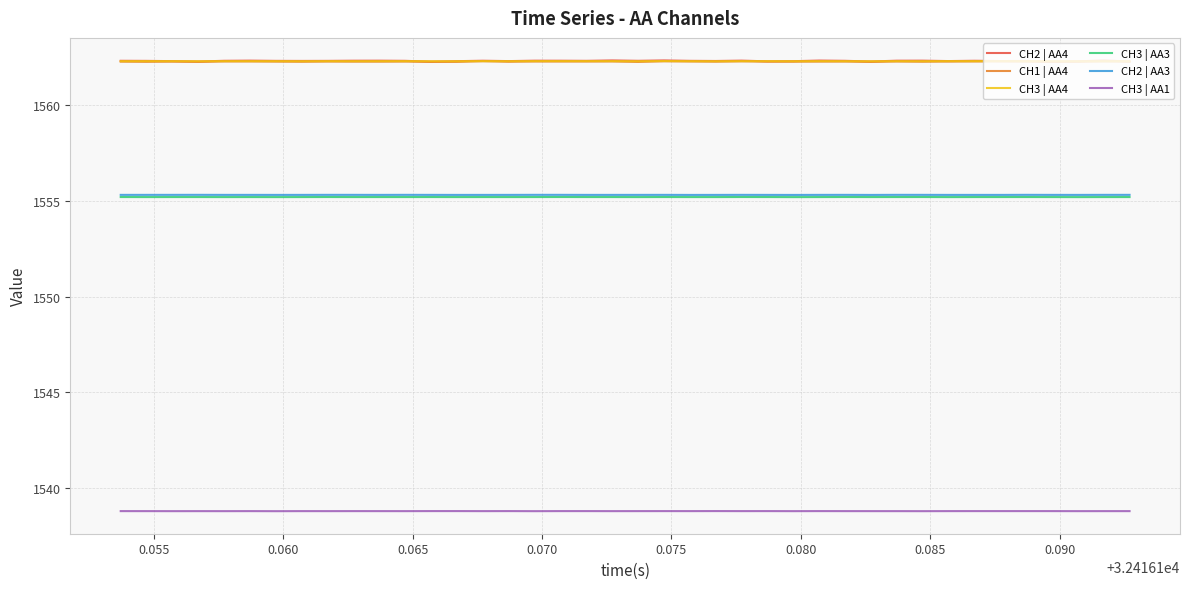

Does the chart have visible grid lines?

Yes